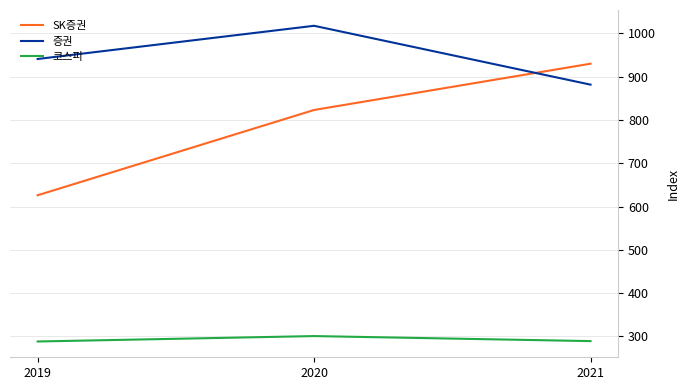

What is the average value of the SK증권 series?

792.9